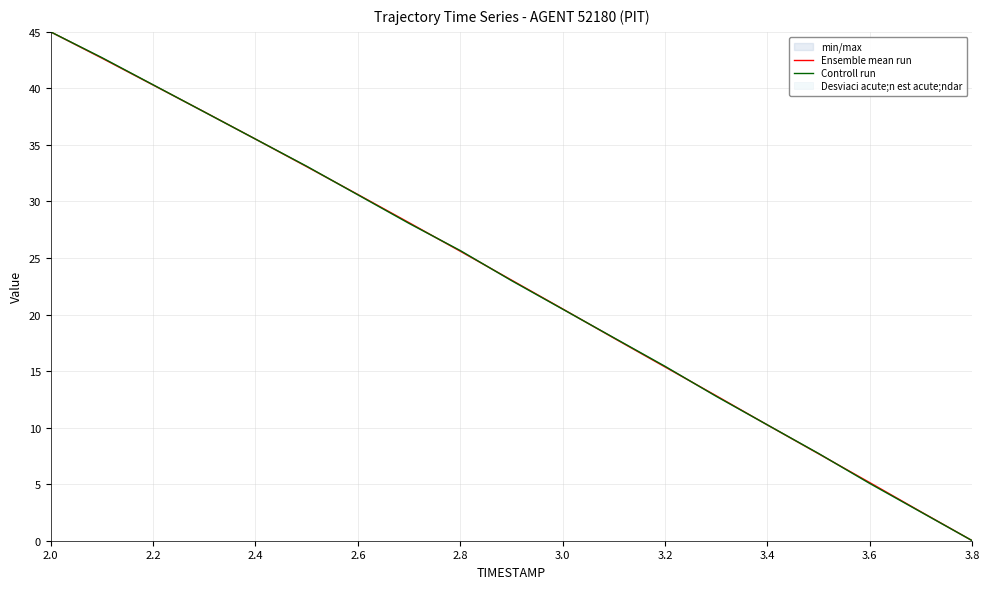

List the series in order of their overall mean, highest first.

Ensemble mean run, Controll run